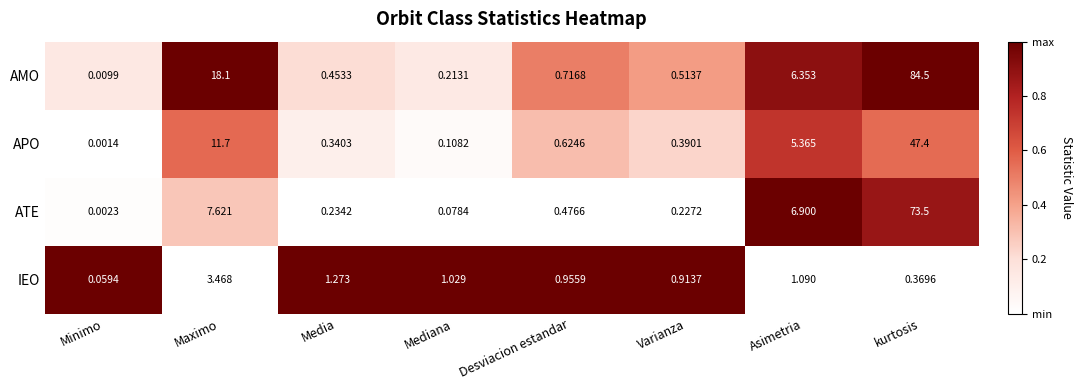

Which category has the lowest value across all series?

Minimo